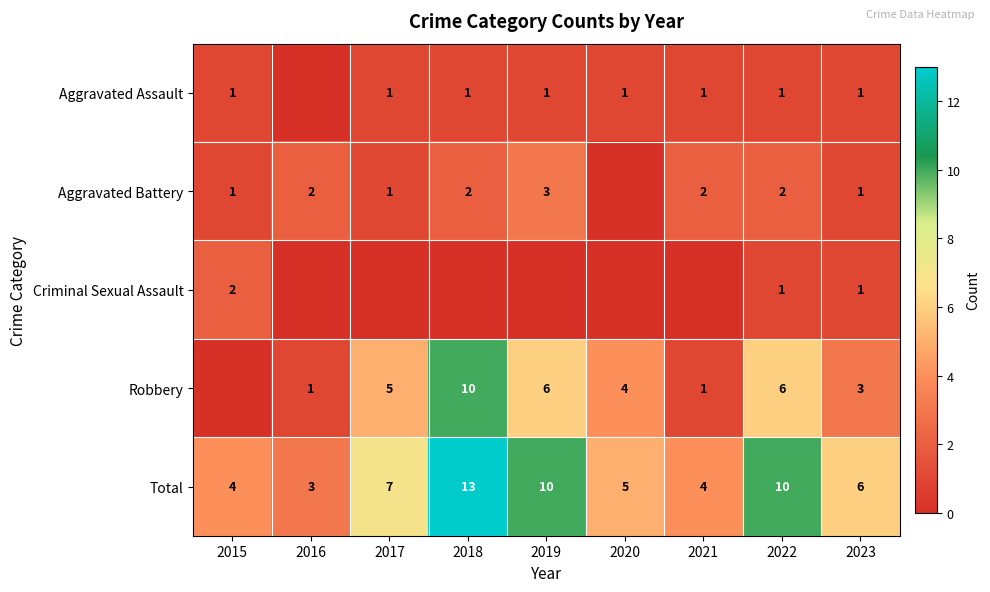

Which has a higher value, 2022 or 2020?

2022